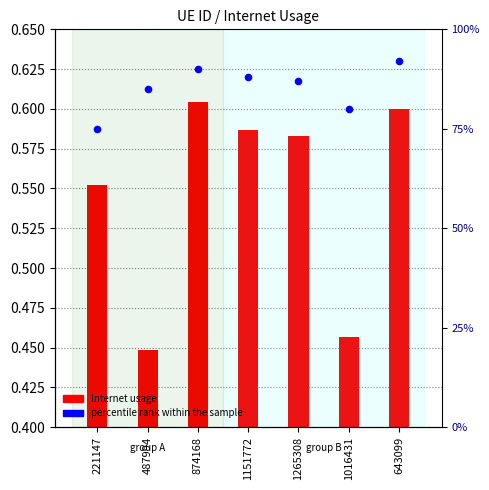

Which series has the largest total across all categories?

percentile rank within the sample